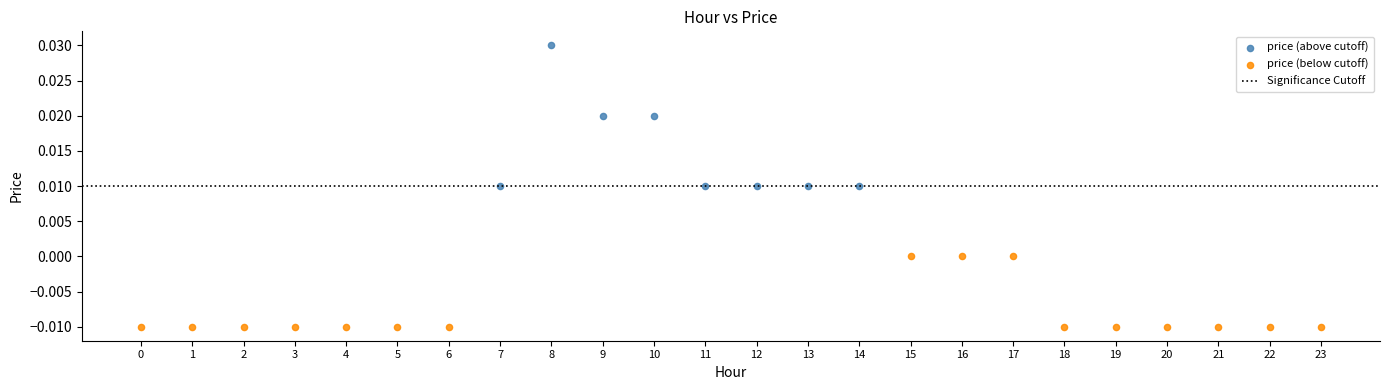

Which series contains the highest Y value?

price (above cutoff)